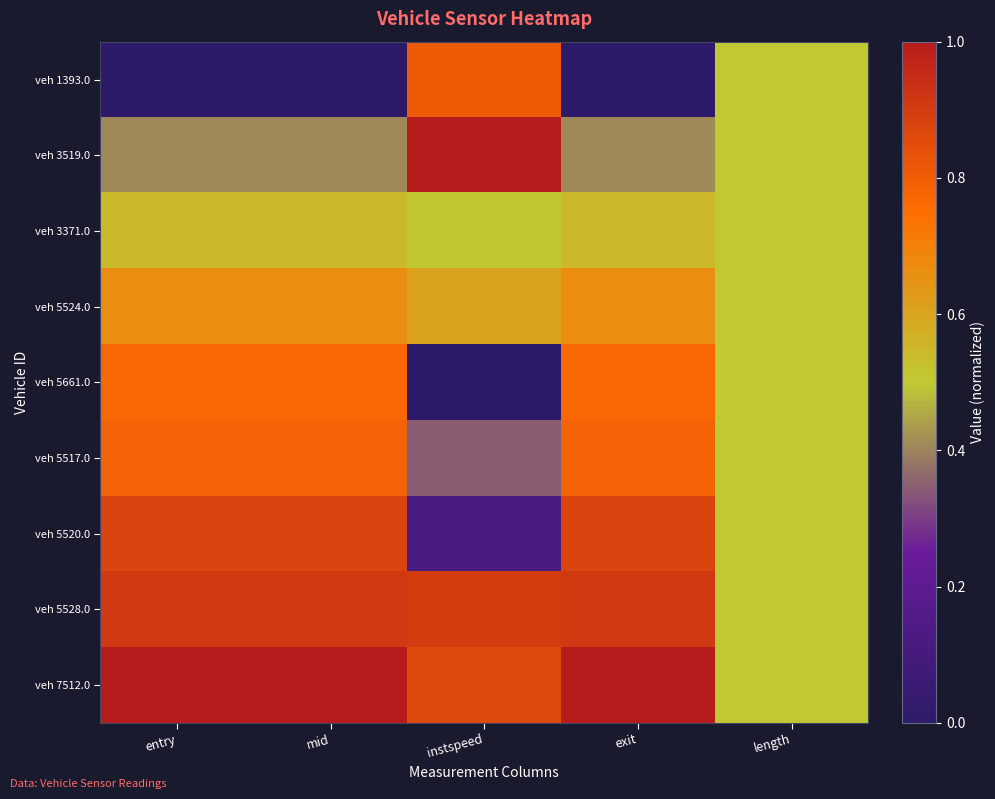

Rank the series by their maximum value, from highest to lowest.

veh 3519.0, veh 7512.0, veh 5528.0, veh 5520.0, veh 1393.0, veh 5517.0, veh 5661.0, veh 5524.0, veh 3371.0